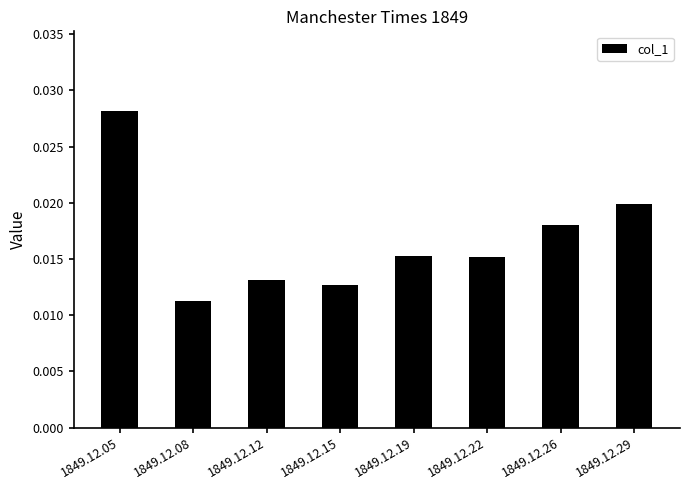

What is the sum of all values?

0.1